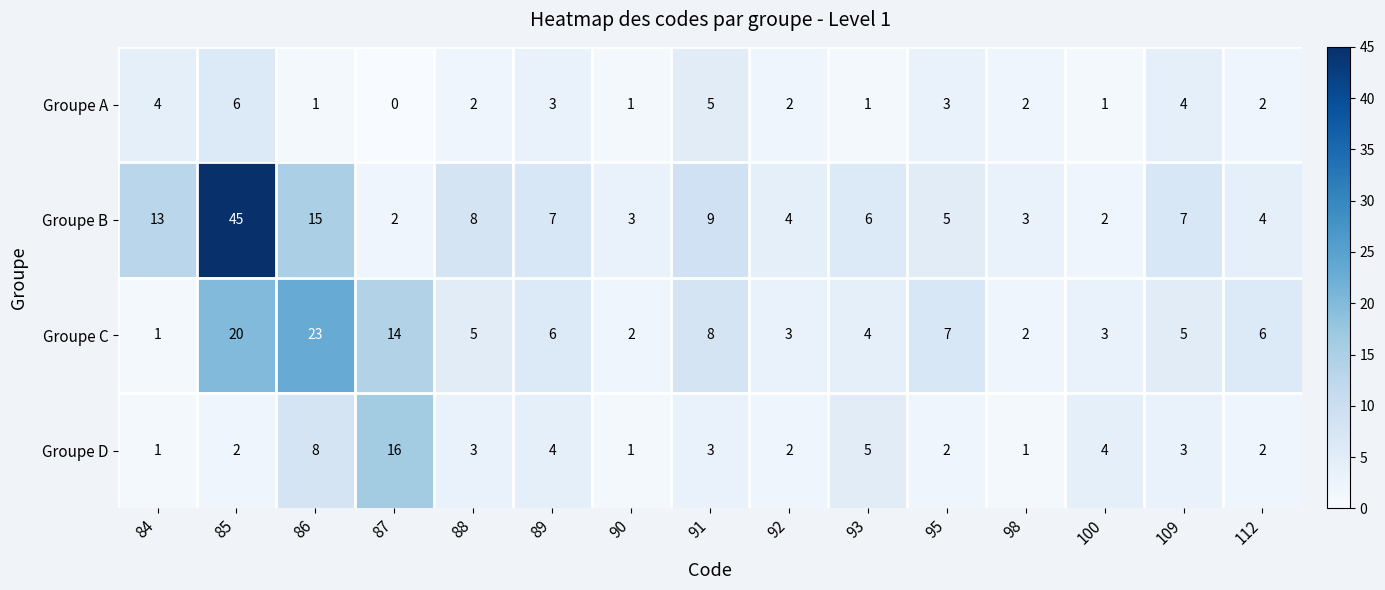

At which category is the sum across all series the highest?

85